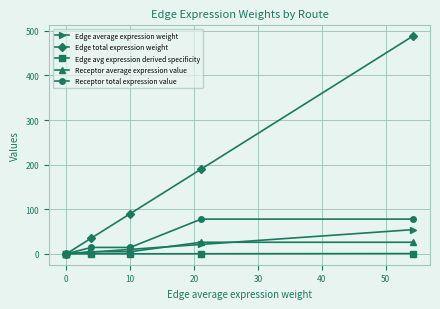

Which series has the largest total across all categories?

Edge total expression weight